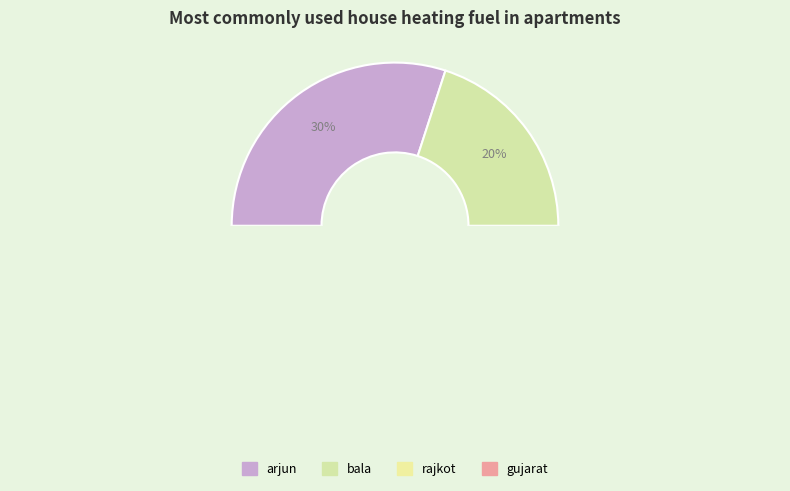

The arjun slice represents 44% of the pie. True or false?

False